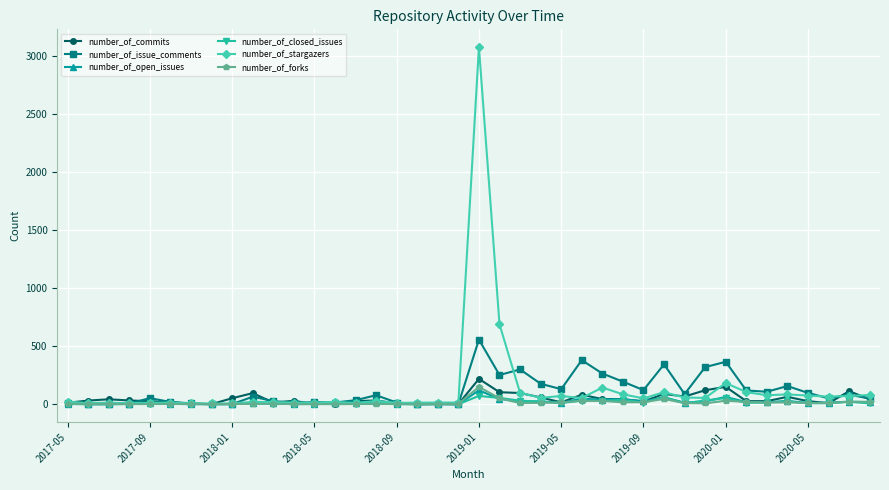

Which series has the largest range (max minus min)?

number_of_stargazers